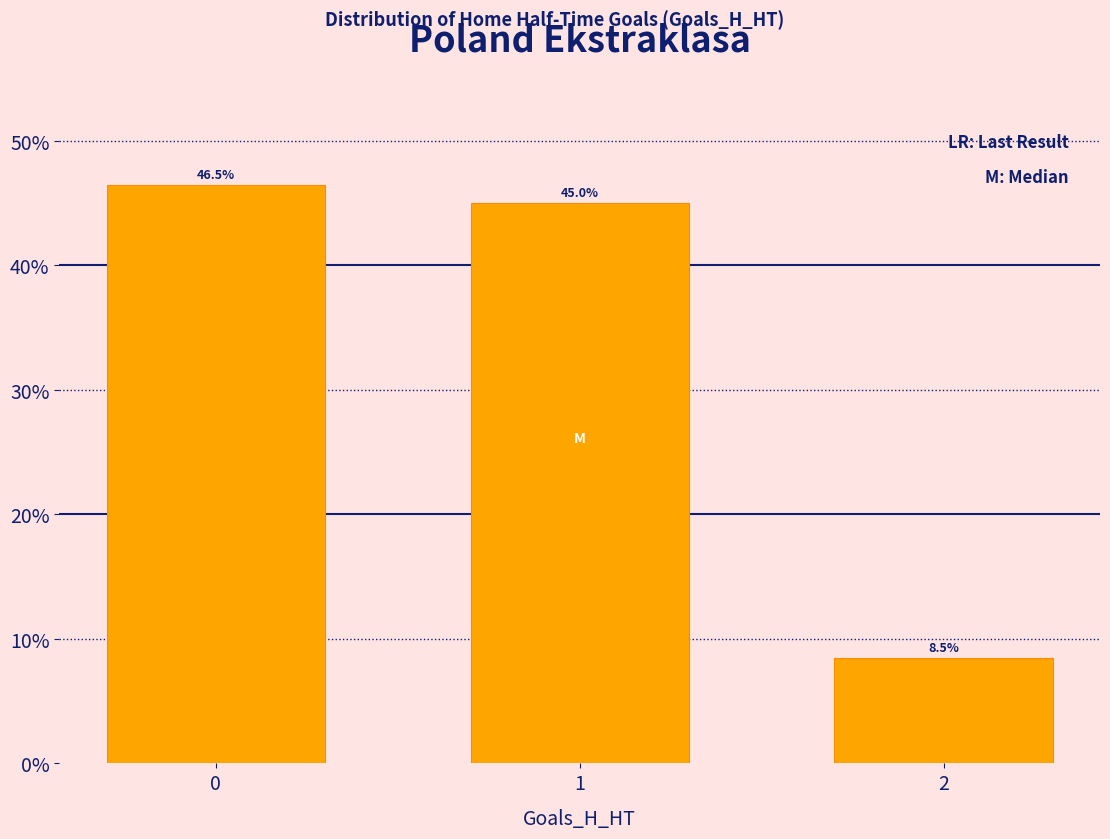

What is the difference between the values at 0 and 1?

1.5